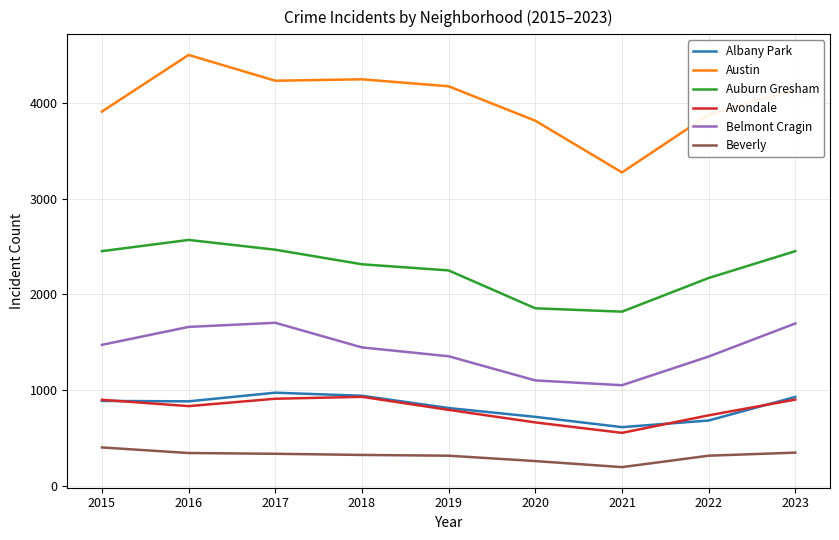

At how many categories does at least one series exceed 3392?

8